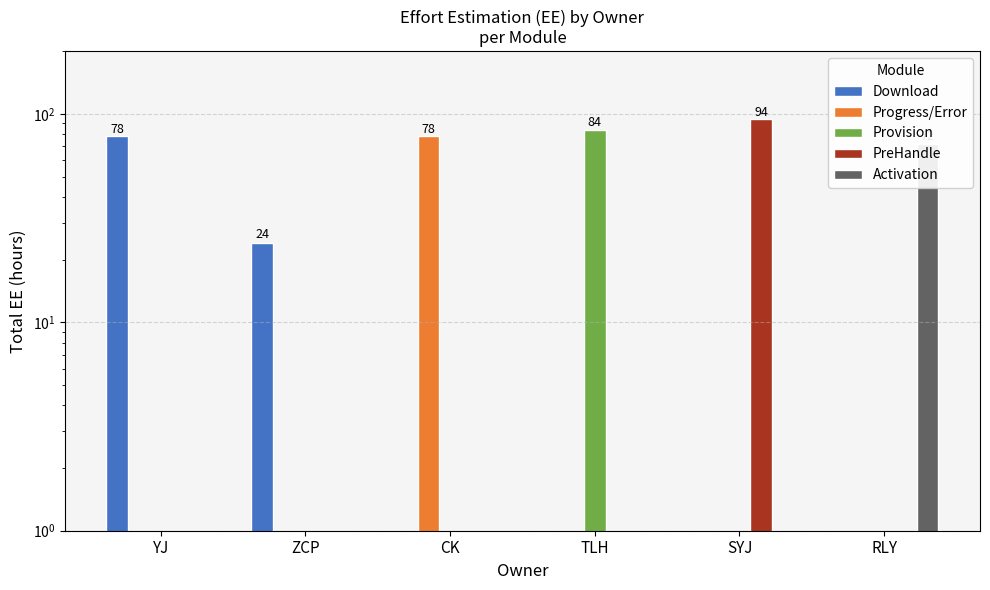

The Download series shows 78 at YJ. True or false?

True